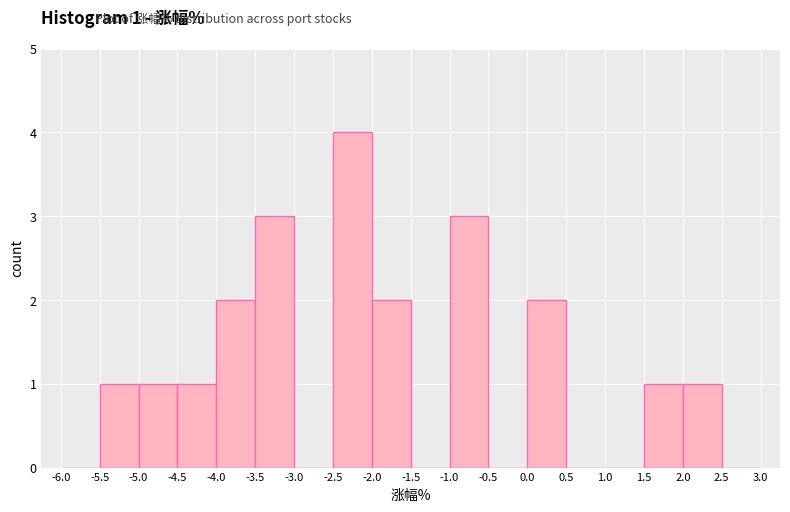

Which range on the x-axis has the tallest bar?

-2.5 to -2.0